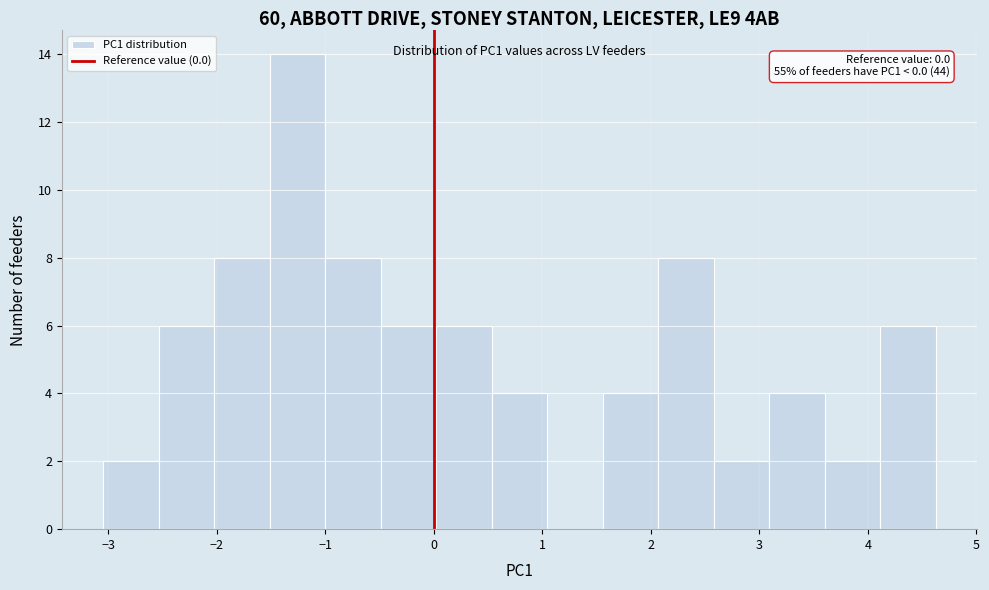

Over which range of the x-axis is the bar tallest?

-1.5 to -1.0